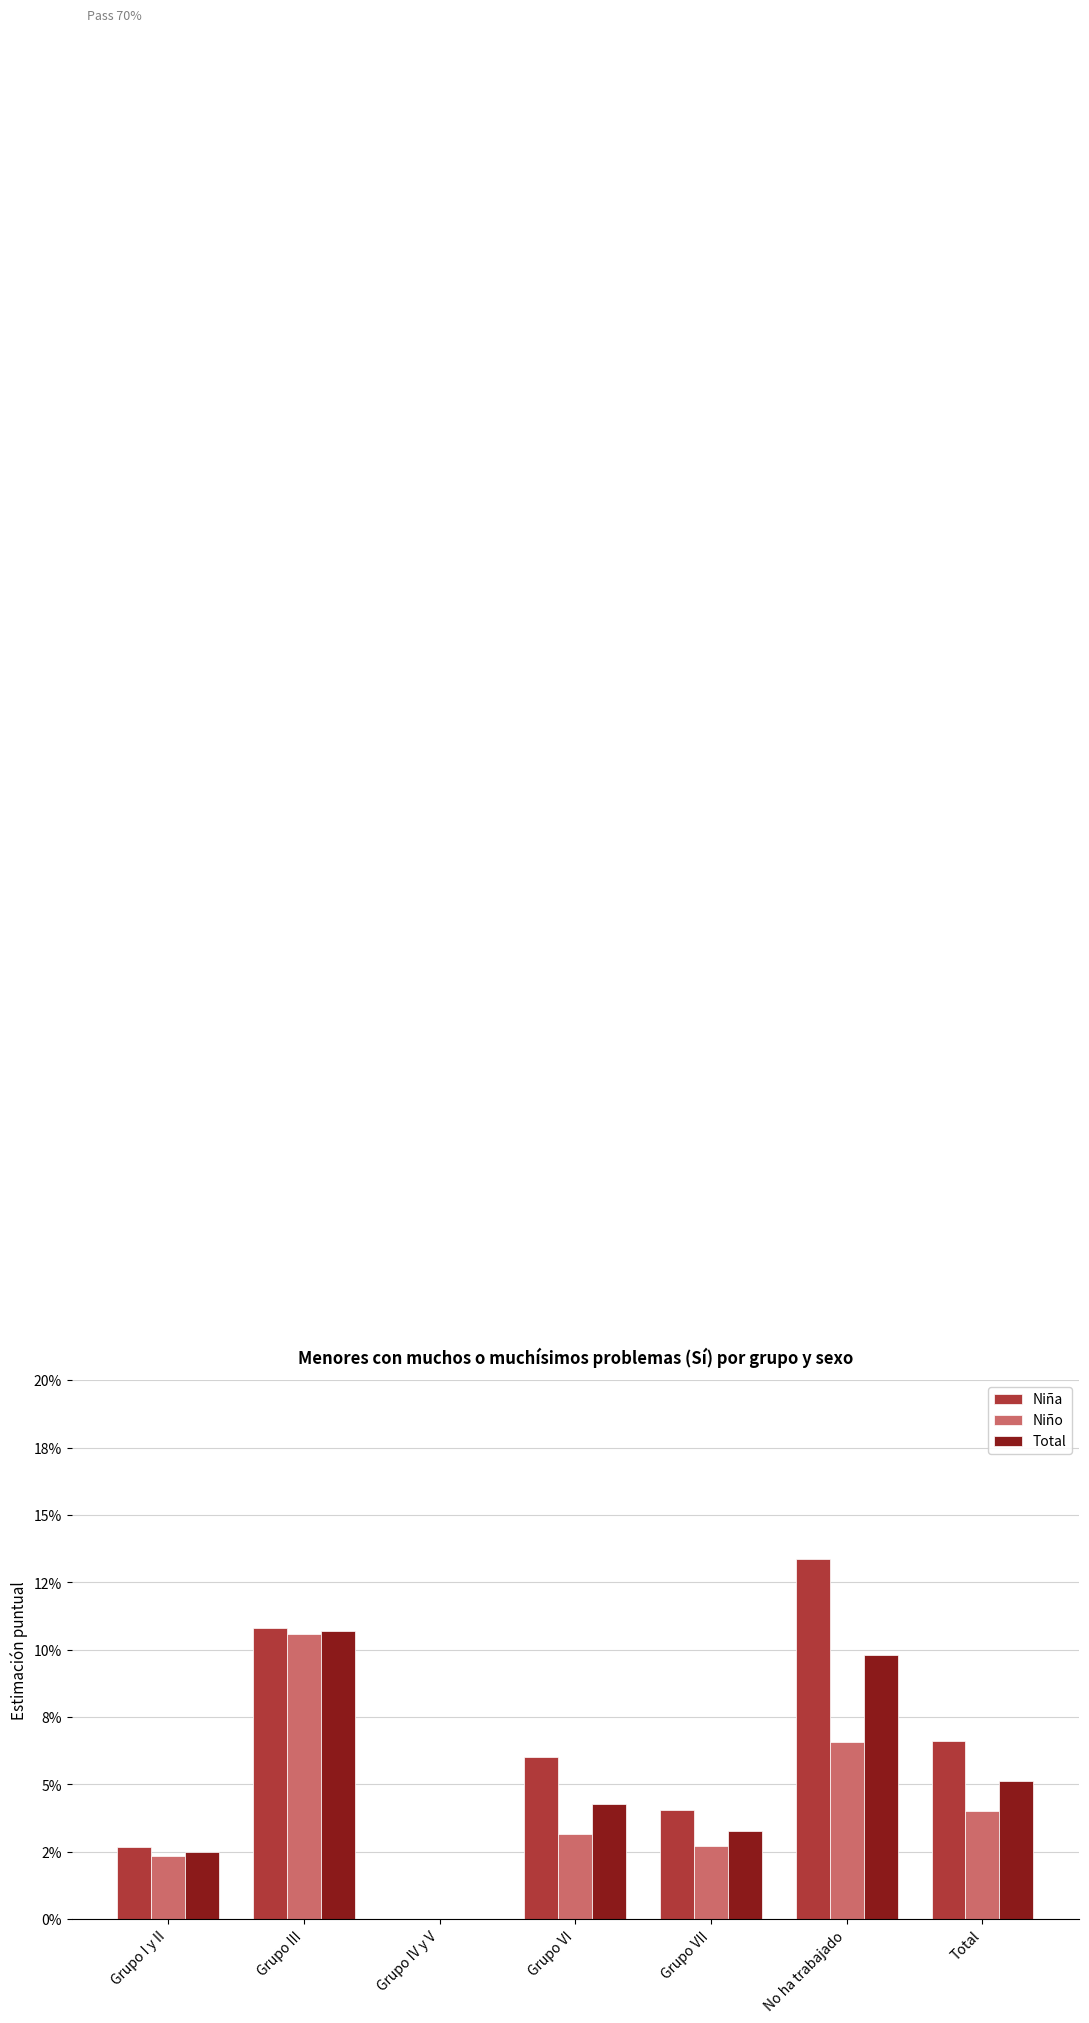

What position from the left is Total?

7